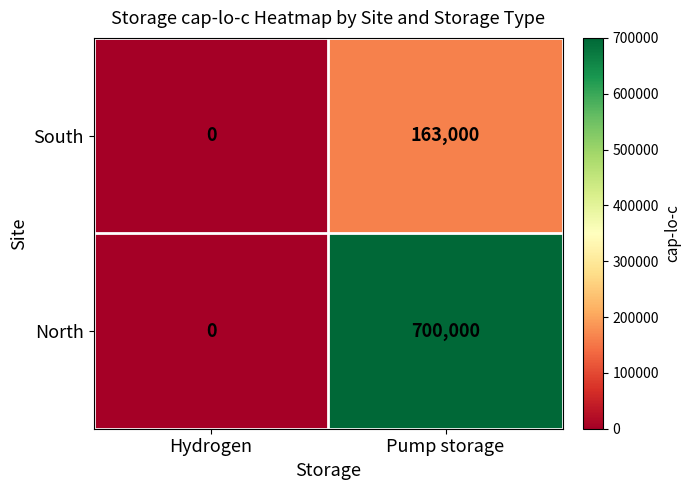

Rank the series by their maximum value, from lowest to highest.

South, North